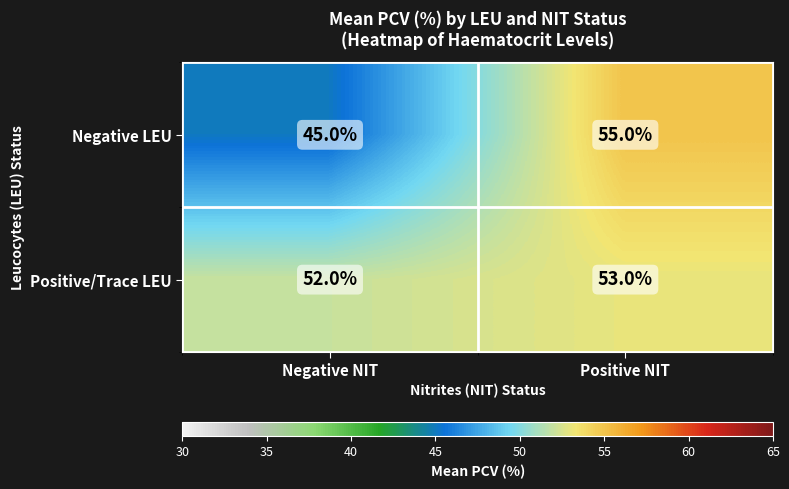

The Negative LEU series shows 94 at Positive NIT. True or false?

False